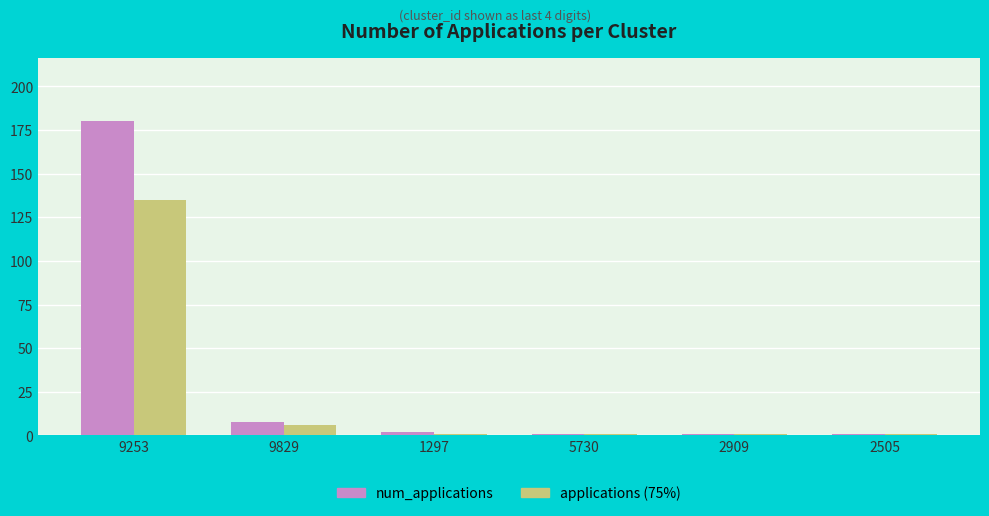

Reading left to right, what are all the values shown in this chart?

num_applications: 9253=180	9829=8	1297=2	5730=1	2909=1	2505=1
applications (75%): 9253=135	9829=6	1297=1	5730=1	2909=1	2505=1